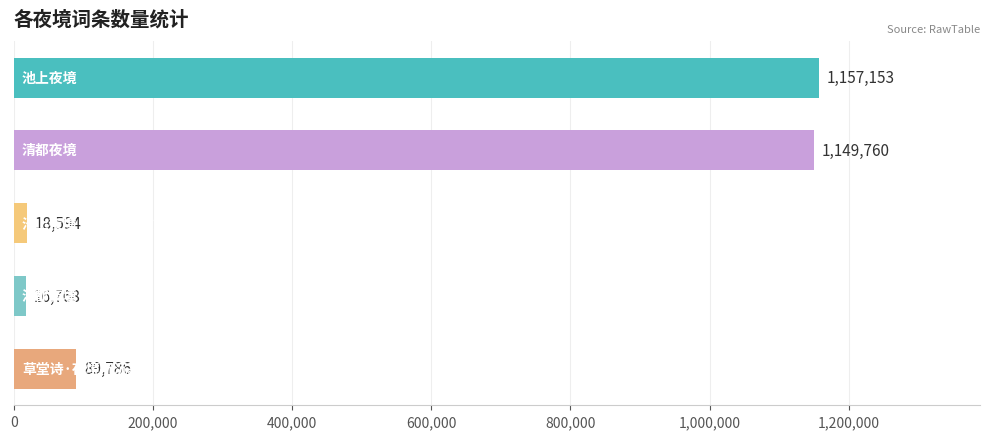

How many distinct data groups are displayed?

1